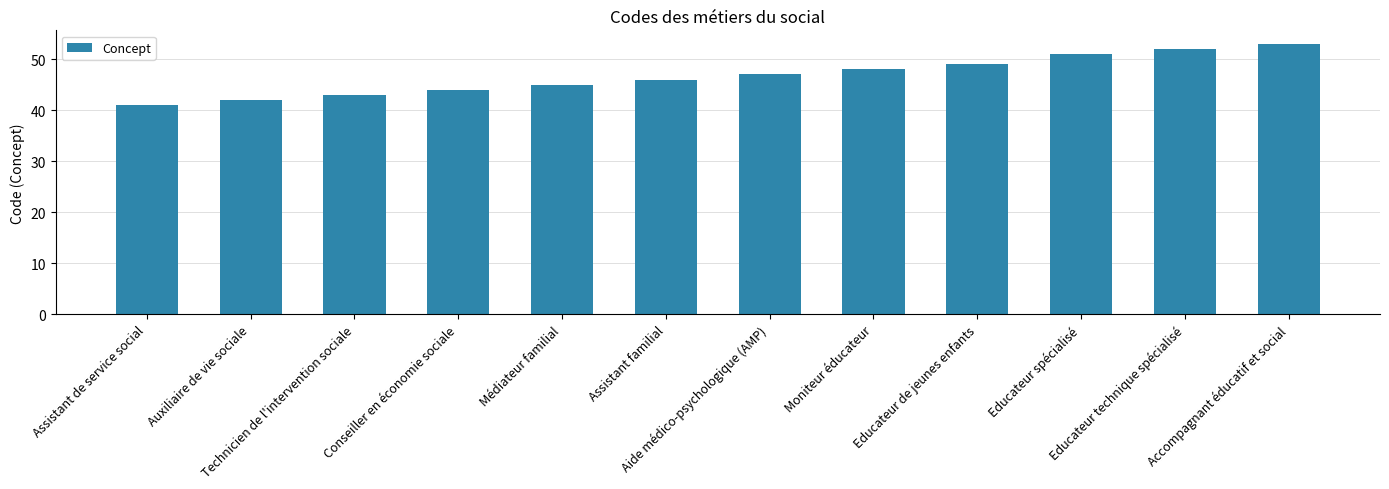

Is it true that the value at Moniteur éducateur is 48?

True